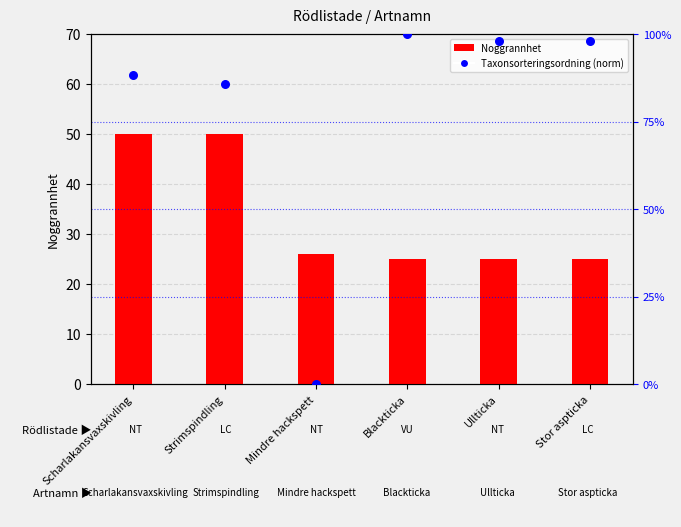

Which series reaches the maximum Y coordinate?

Taxonsorteringsordning (norm)